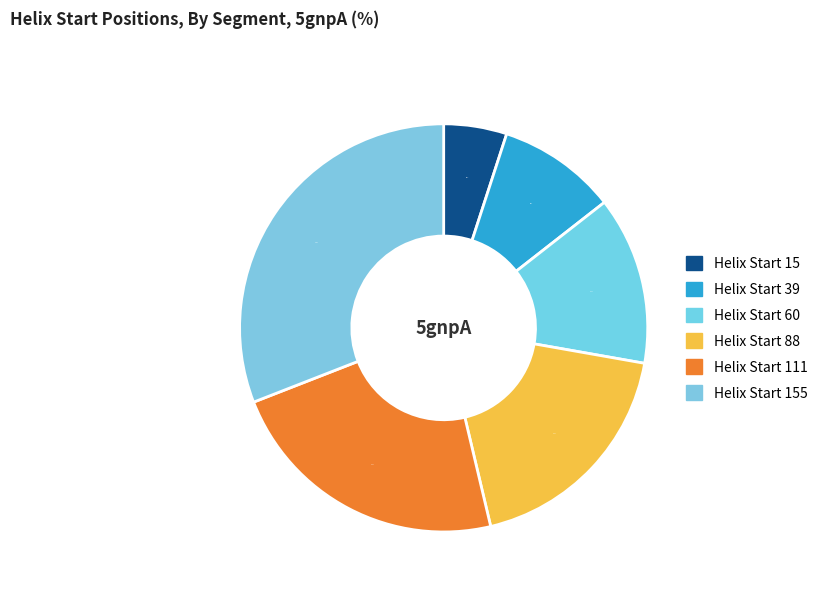

Count the number of slices in the pie.

6